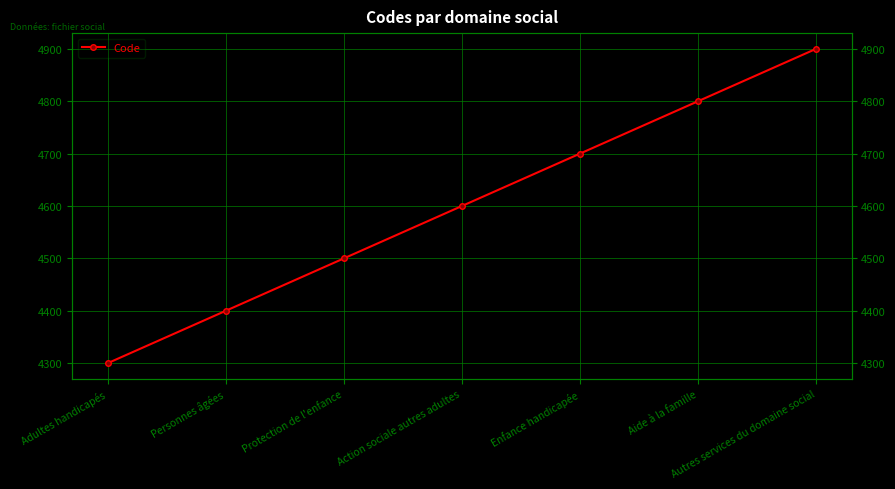

How many data points are less than 4600?

3